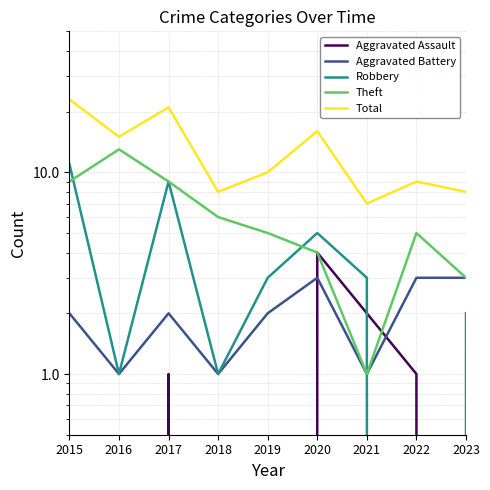

How many distinct data groups are displayed?

5